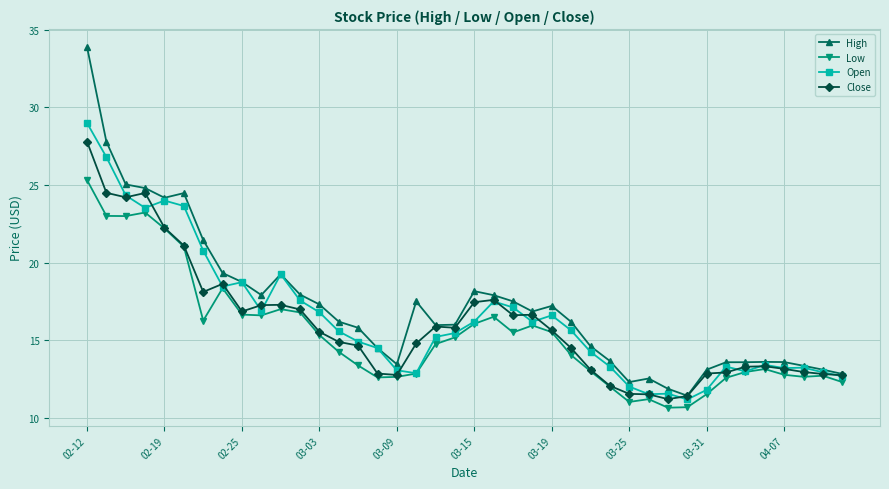

What is the value of the Close point at the 8th from the left?

18.6